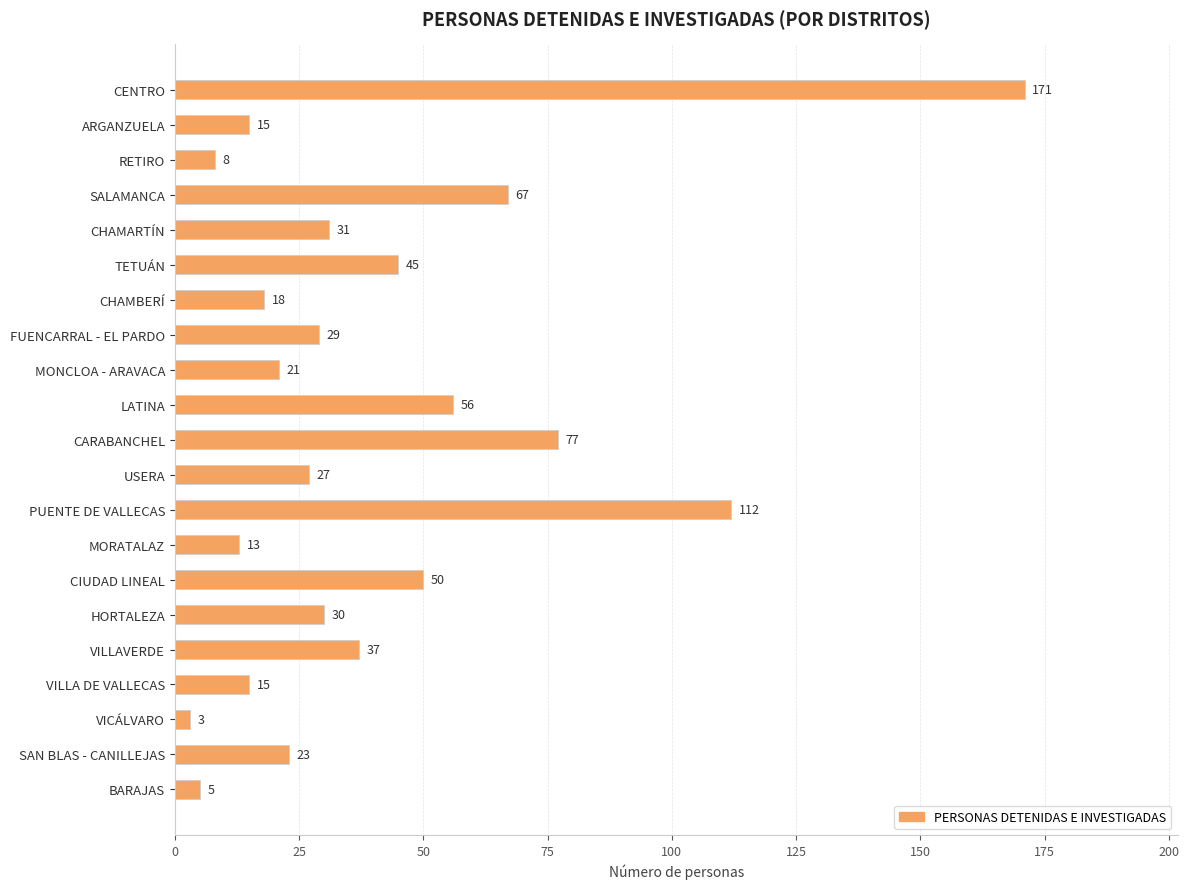

What is the sum of all values?

853